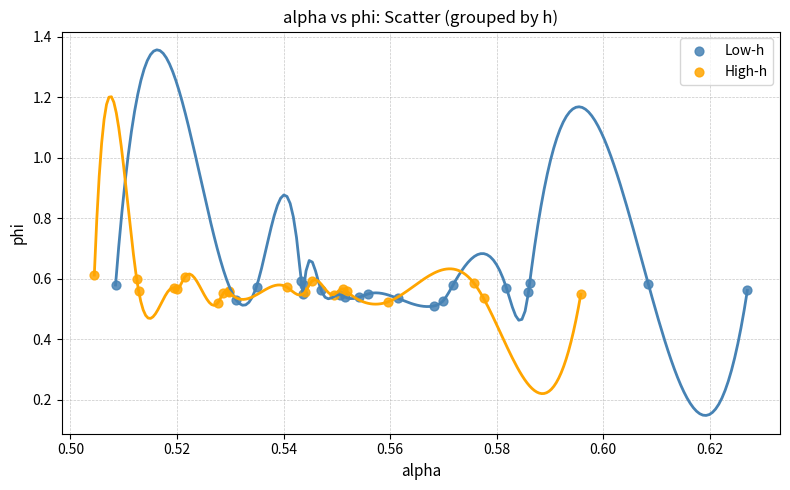

What are all the series names shown in the legend?

Low-h, High-h